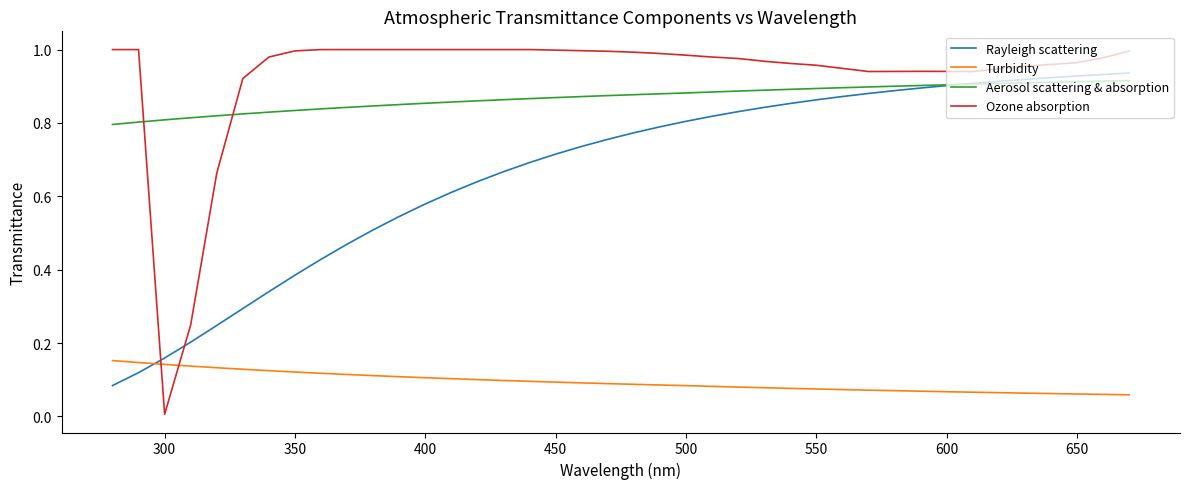

How many intersections are there between Rayleigh scattering and Ozone absorption?

2